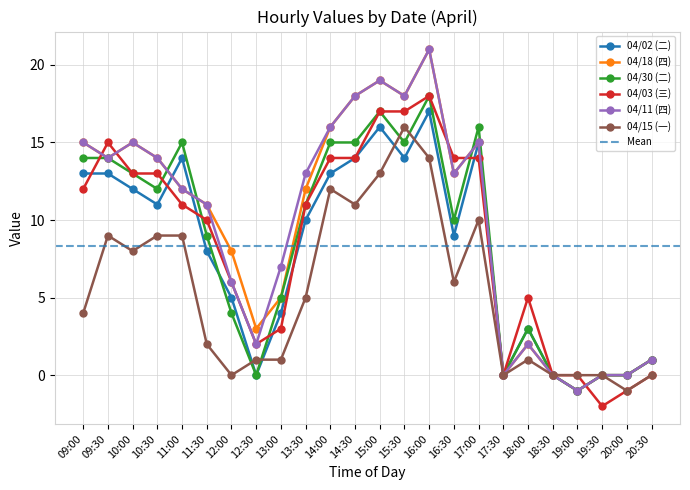

How many categories are shown in the chart?

24